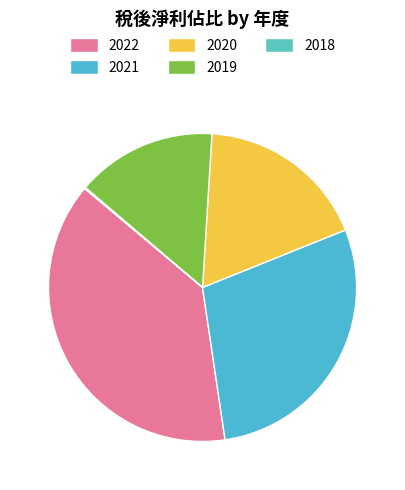

True or false: 2022 accounts for 38% of the total.

True